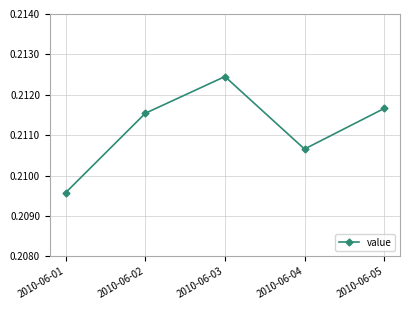

At which label is the value closest to 0?

2010-06-01